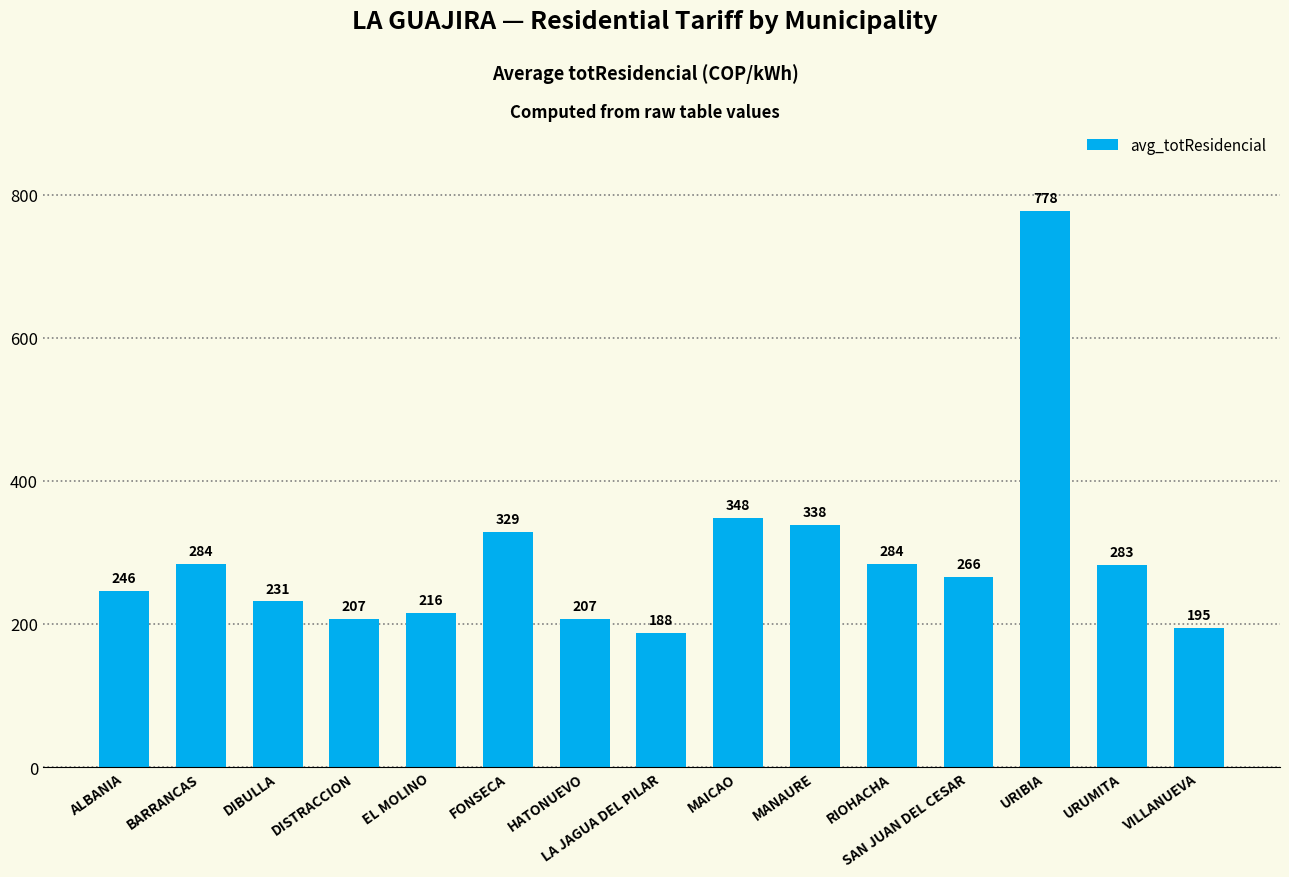

What is the difference between the maximum and minimum values?

589.8